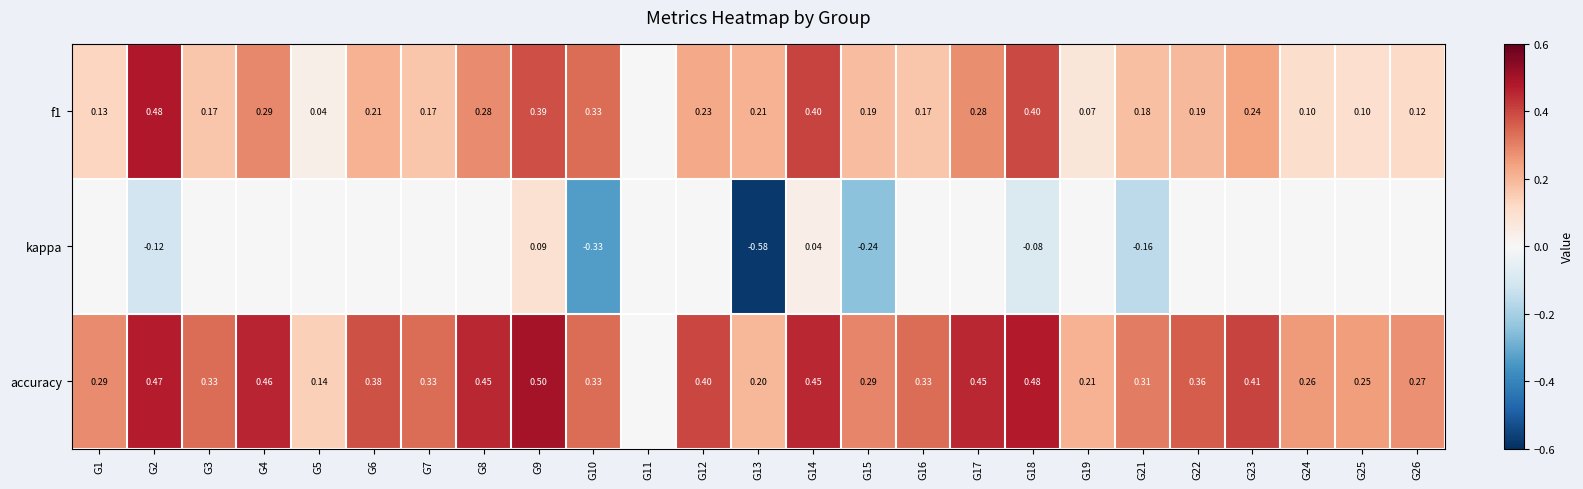

What is the total value across all series at G10?

0.3